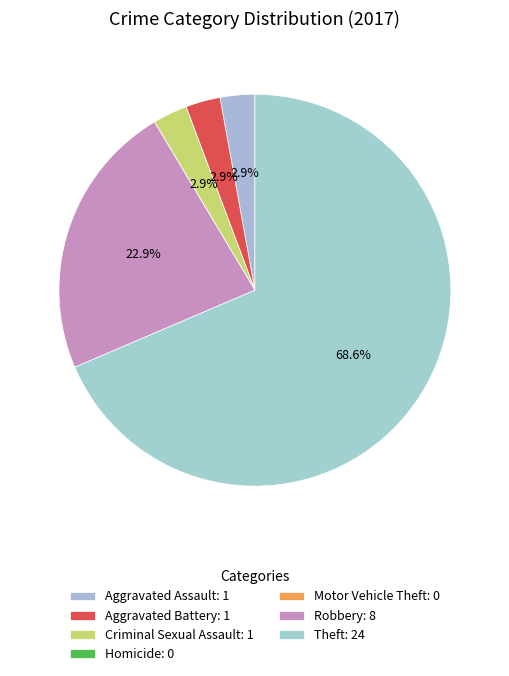

Is it true that Aggravated Battery is 9% of the pie?

False